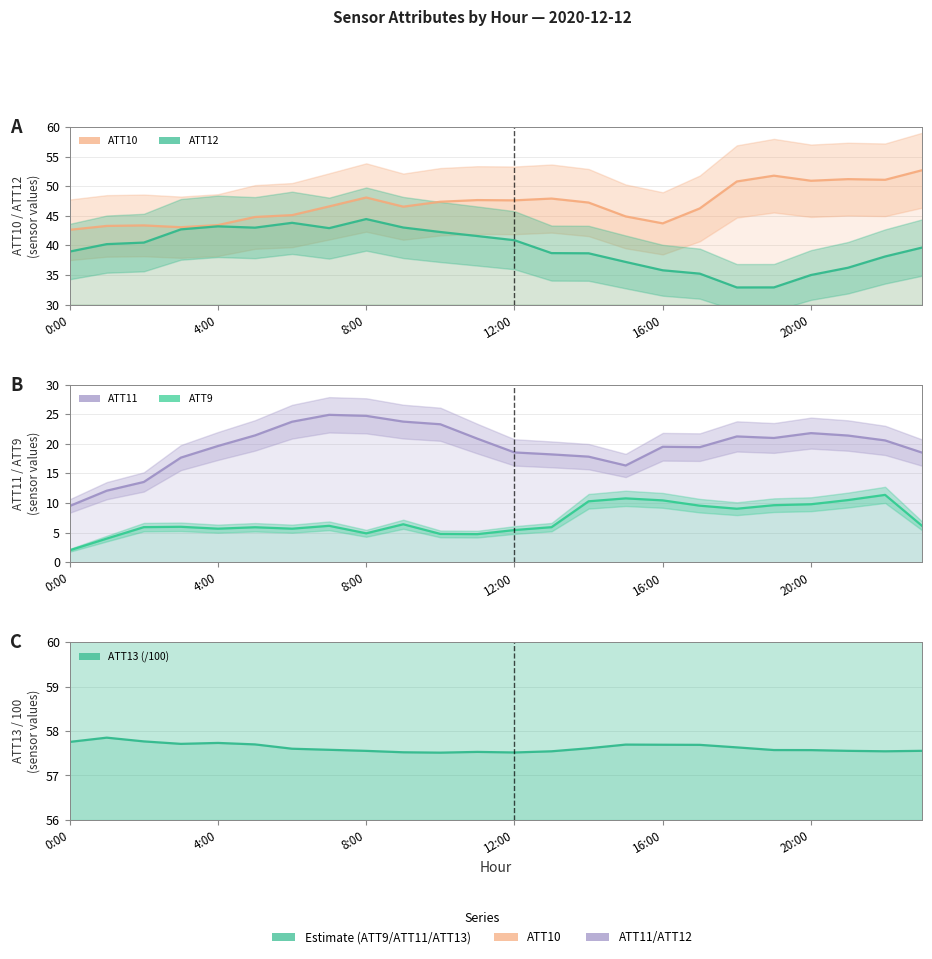

What is the difference between the second highest and second lowest values in the ATT12 series?

10.9